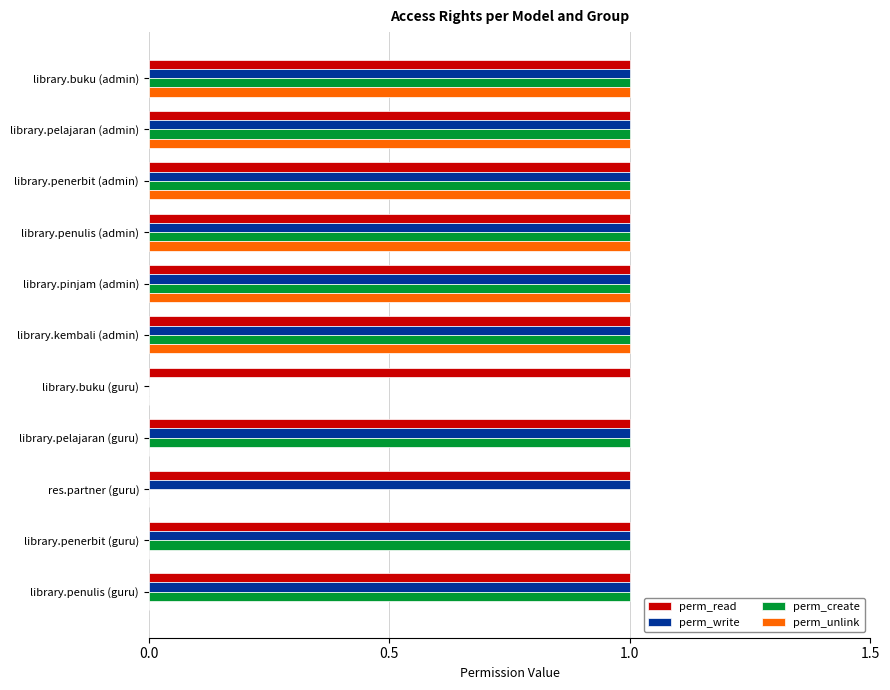

What is the sum of all perm_unlink values?

6